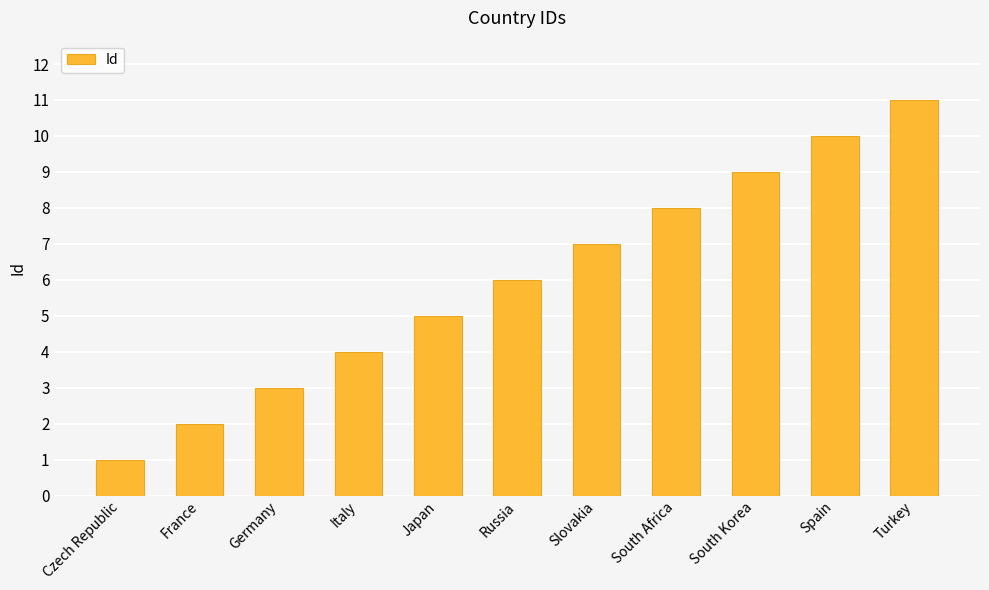

Reading left to right, transcribe all the data shown in this chart.

1	2	3	4	5	6	7	8	9	10	11